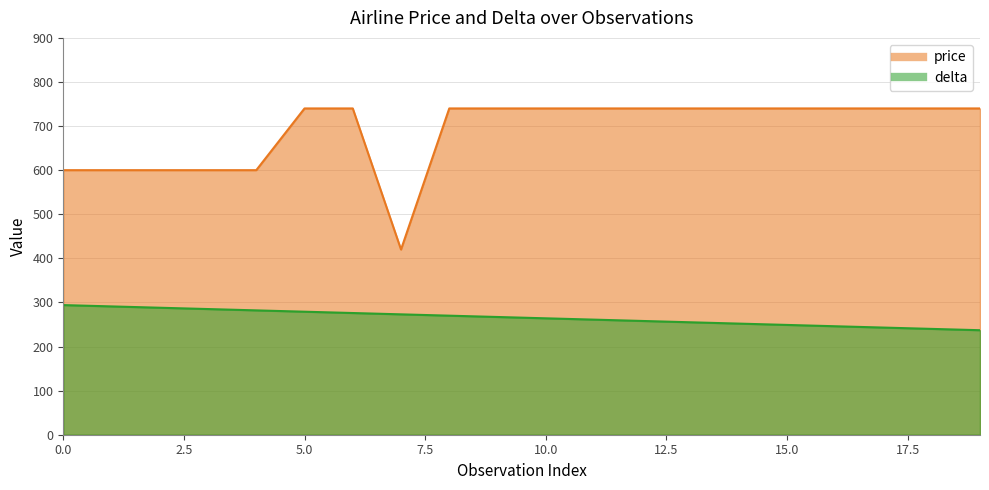

Does the chart have visible grid lines?

Yes